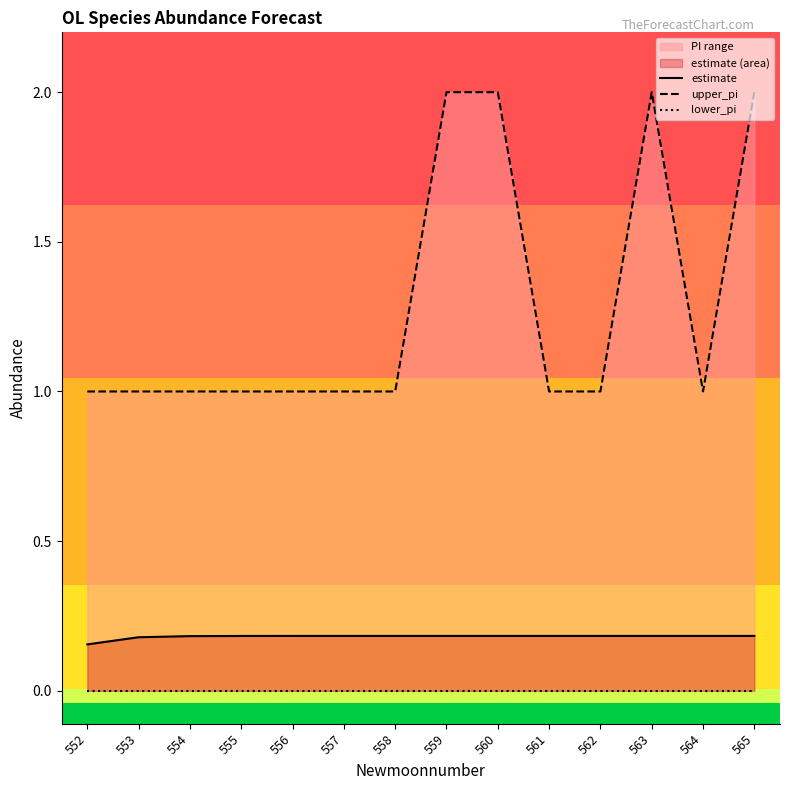

What is the value of the estimate point at the 12th from the left?

0.2